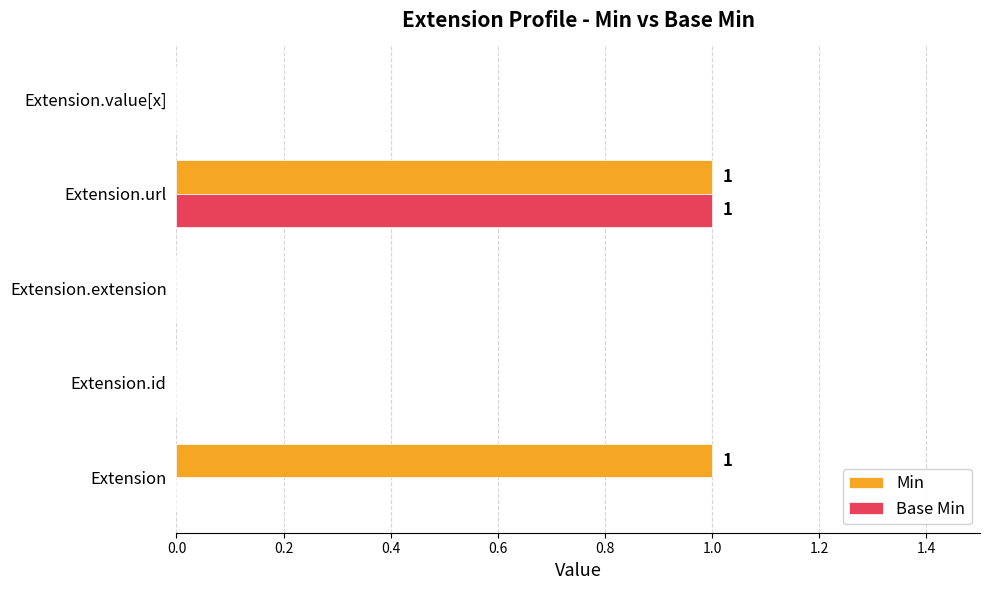

Which series has the largest total across all categories?

Min